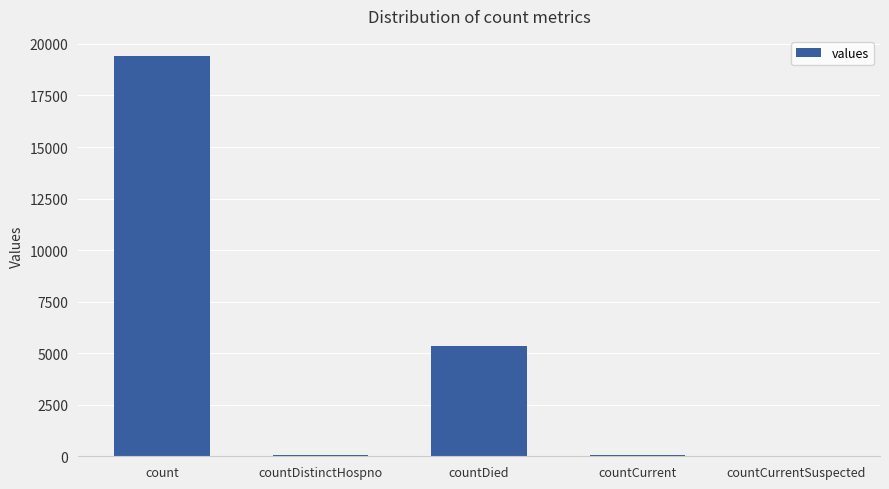

Which has a higher value, countDistinctHospno or countDied?

countDied